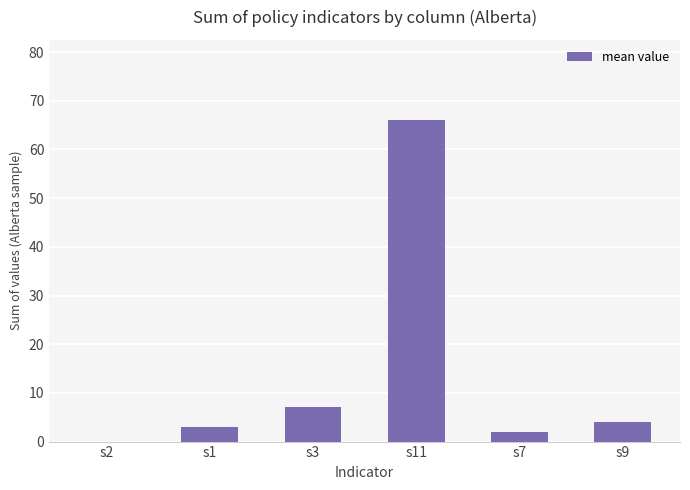

What is the difference between the values at s9 and s11?

62